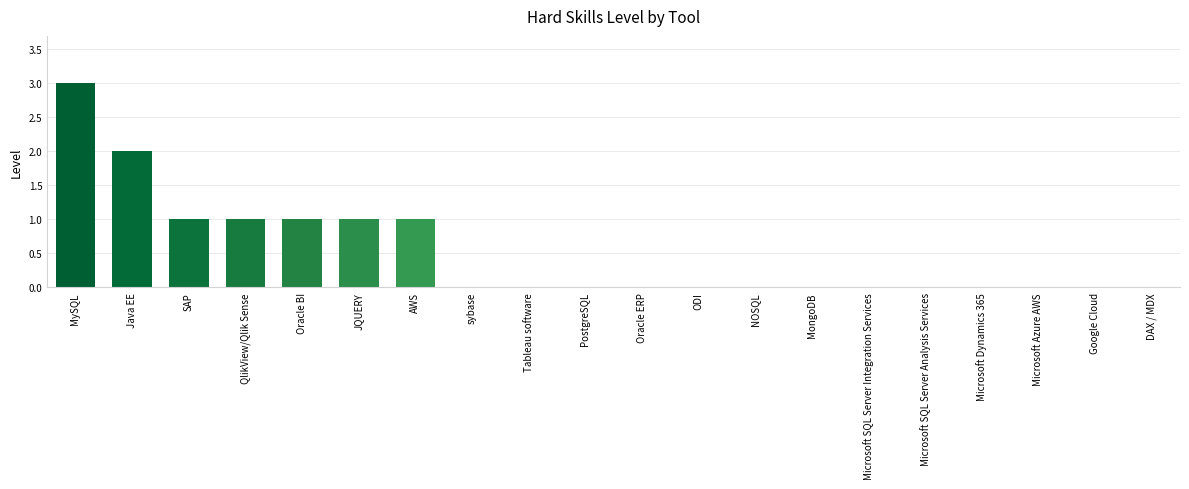

Reading left to right, extract all data points from this chart.

3	2	1	1	1	1	1	0	0	0	0	0	0	0	0	0	0	0	0	0